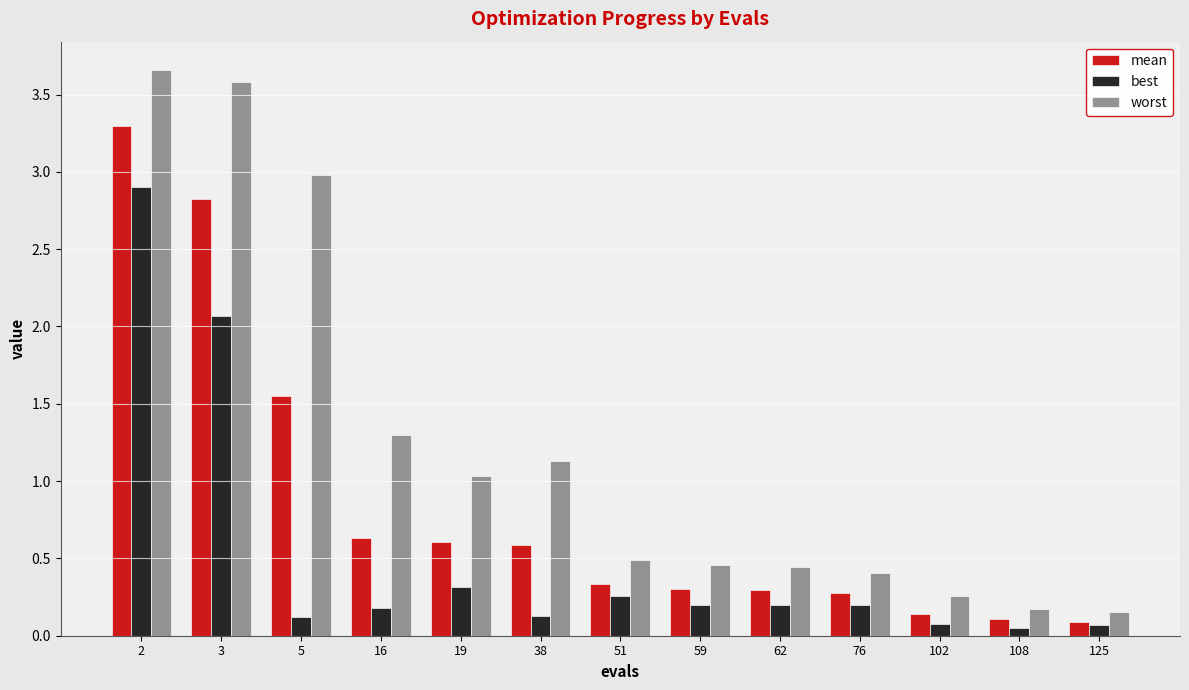

The value of mean at 2 is 3.3. True or false?

True